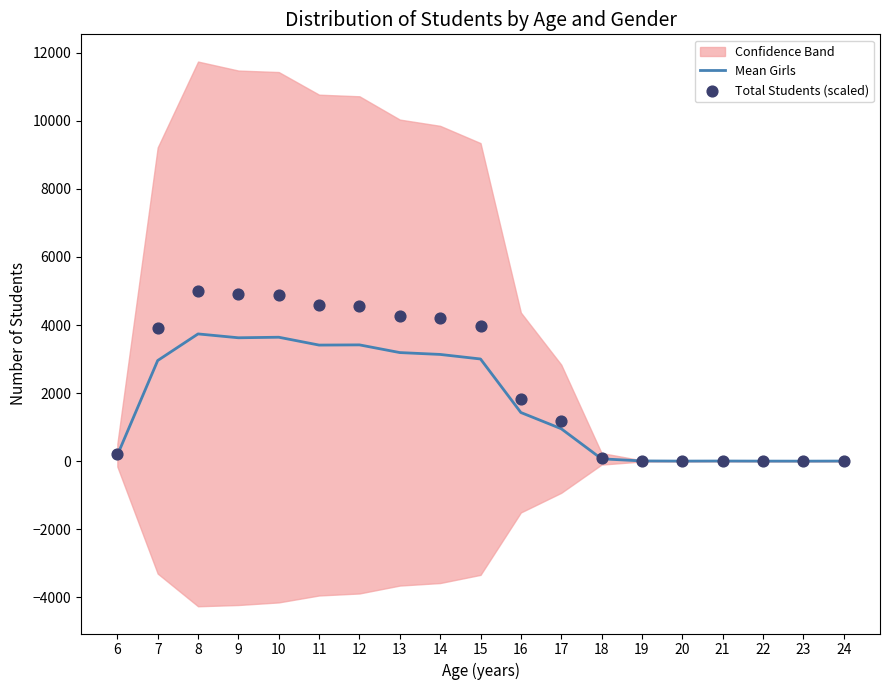

At how many categories does at least one series exceed 3771?

9